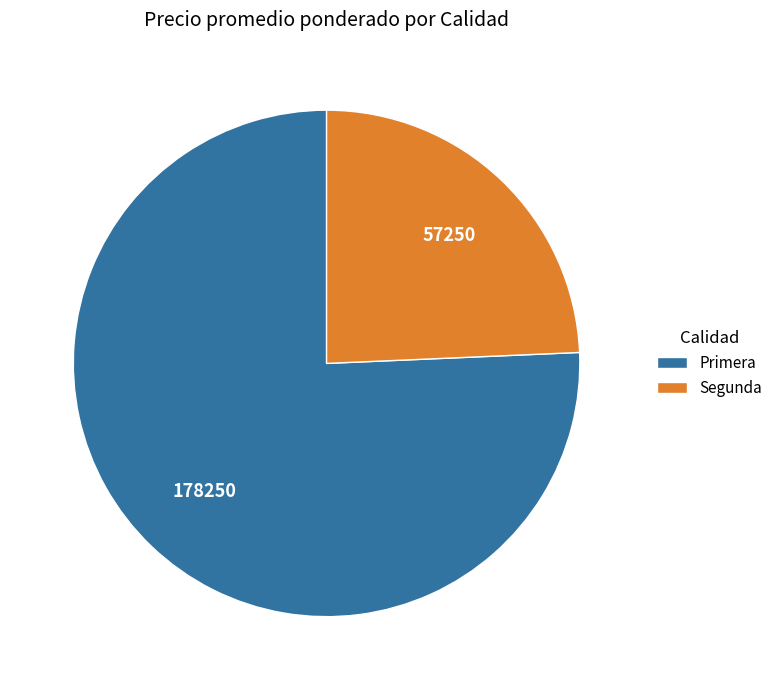

Between Segunda and Primera, which is larger?

Primera